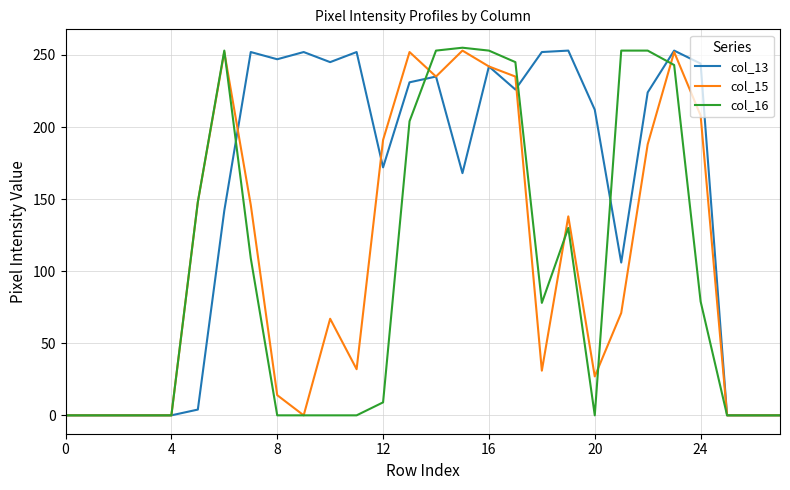

Which series has the largest total across all categories?

col_13